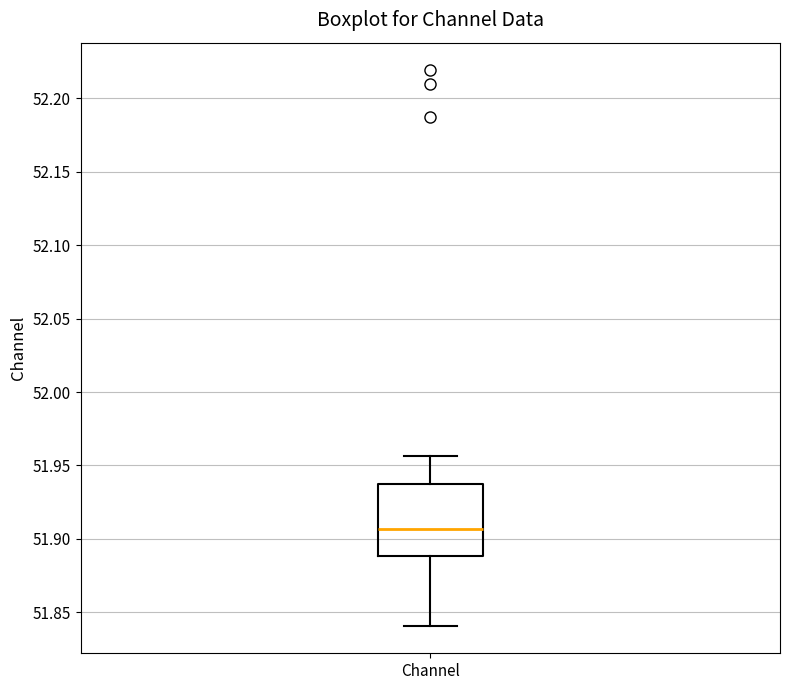

Where is the lower edge of the box for Channel on the y-axis? The values are not printed on the chart, so give them approximately, as read against the axis.

51.890